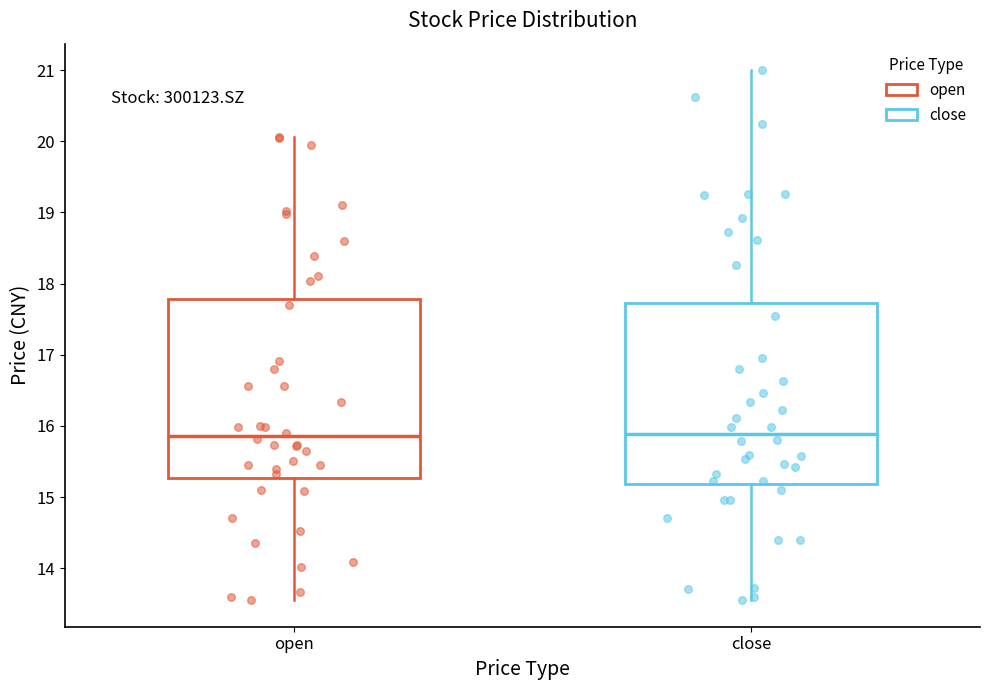

Where does the upper whisker of the box for open end on the y-axis? The values are not printed on the chart, so give them approximately, as read against the axis.

20.1